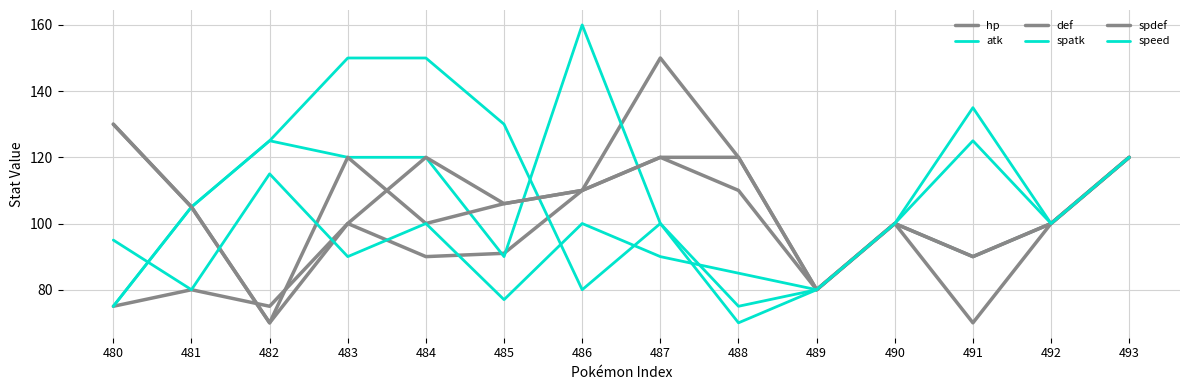

Which series has the largest total across all categories?

spatk